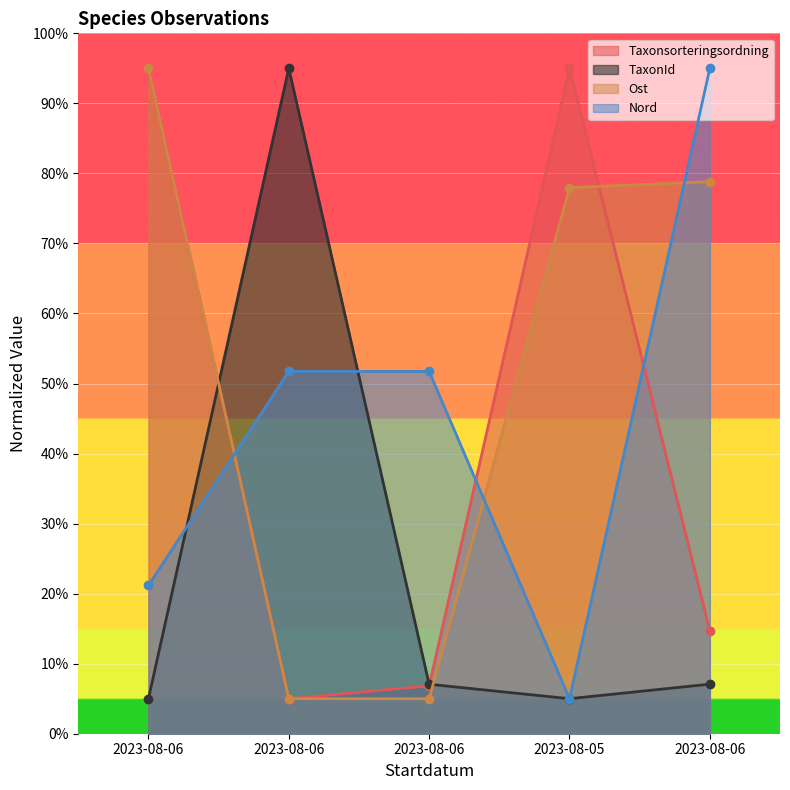

How many data points in Taxonsorteringsordning are less than 14?

2